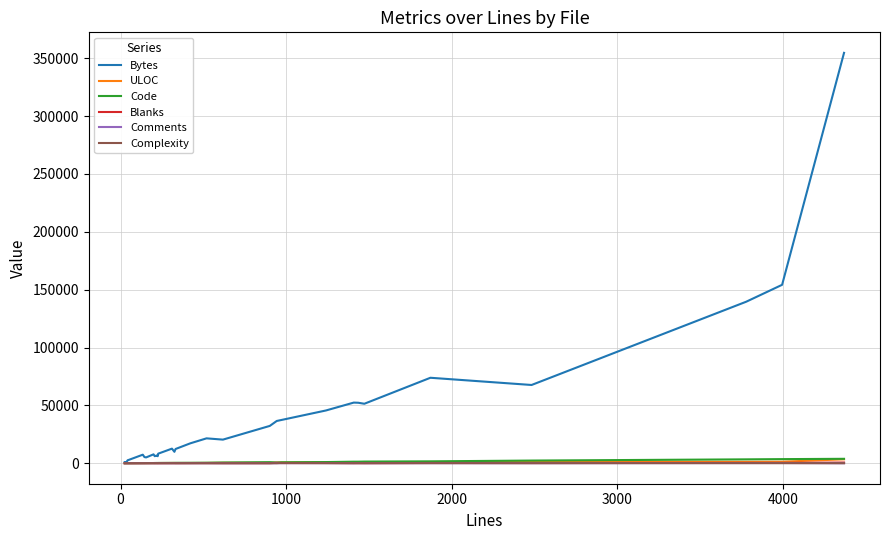

Which series has the largest total across all categories?

Bytes